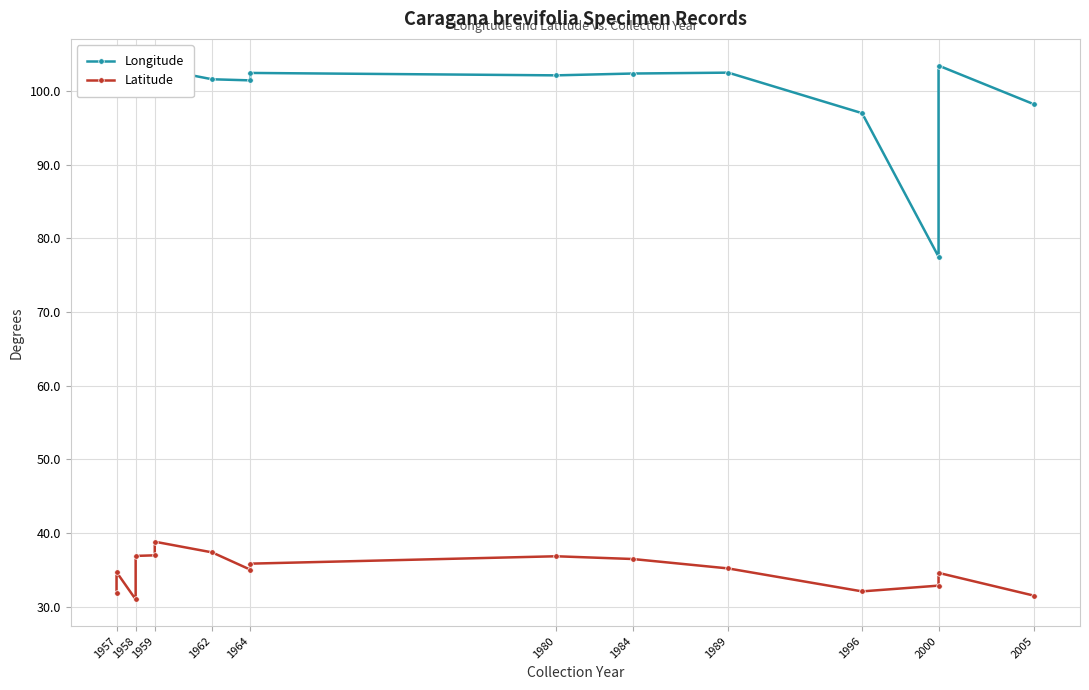

Is this an area chart (filled region under the line)?

No